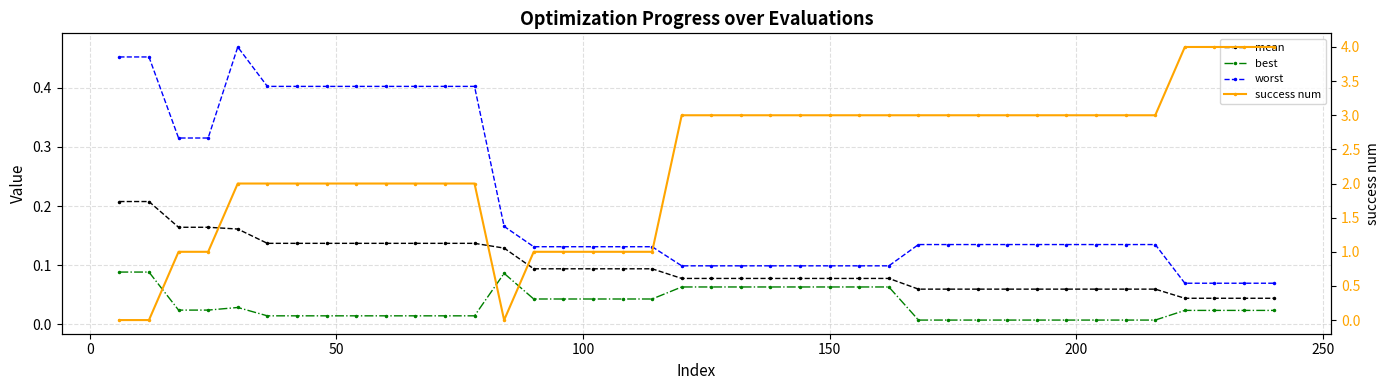

What is the difference between the maximum and minimum values in the success num series?

4.0